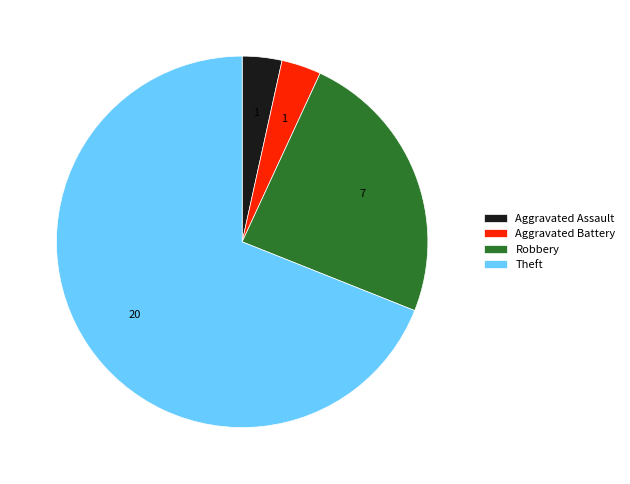

Which category has the biggest portion of the pie?

Theft